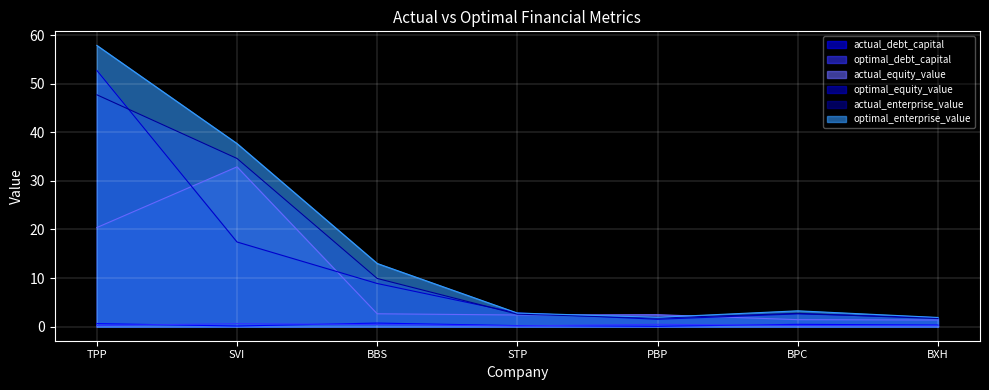

True or false: actual_debt_capital and optimal_enterprise_value cross at least once.

False